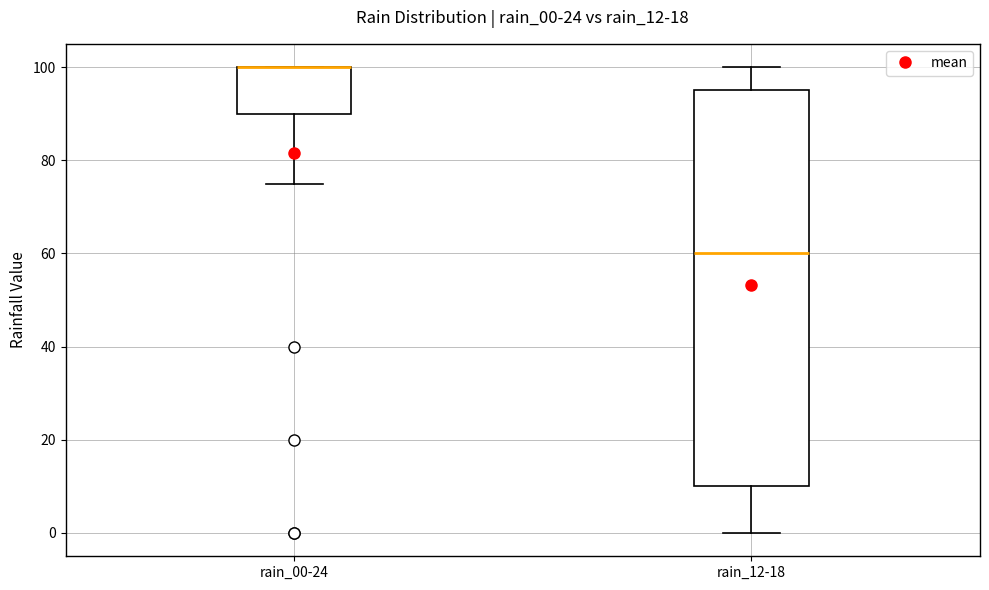

Reading left to right, transcribe this box plot: for each box, give where its median line is, the range the box spans, and where its two whiskers end, as read against the y-axis. The values are not printed on the chart, so give them approximately, as read against the axis.

rain_00-24: median 100 (drawn on the box's upper edge), box 90 to 100, whiskers 76 to 100
rain_12-18: median 60, box 10 to 96, whiskers 0 to 100